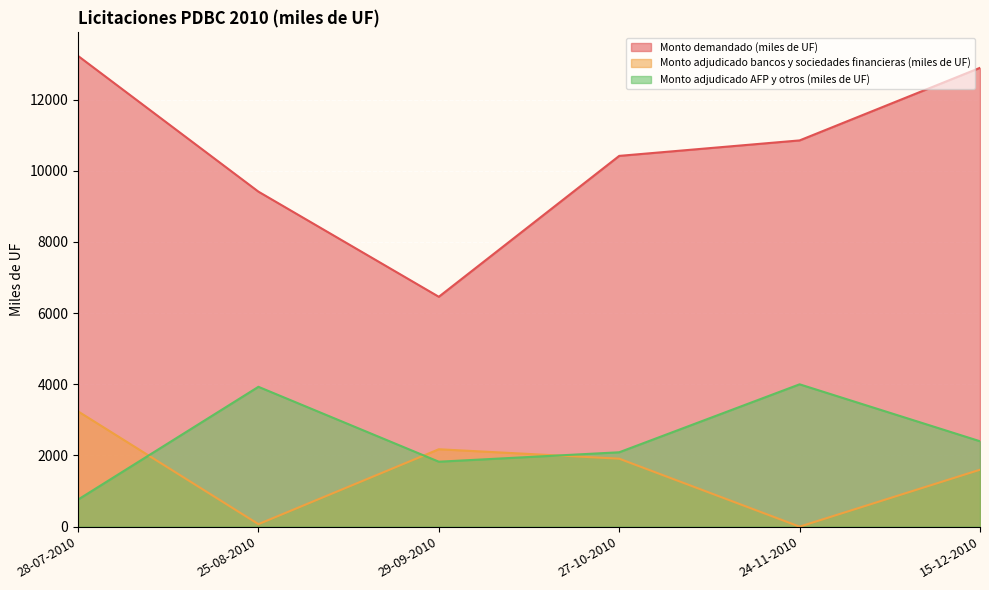

Which category has the lowest value in the Monto adjudicado AFP y otros (miles de UF) series?

28-07-2010